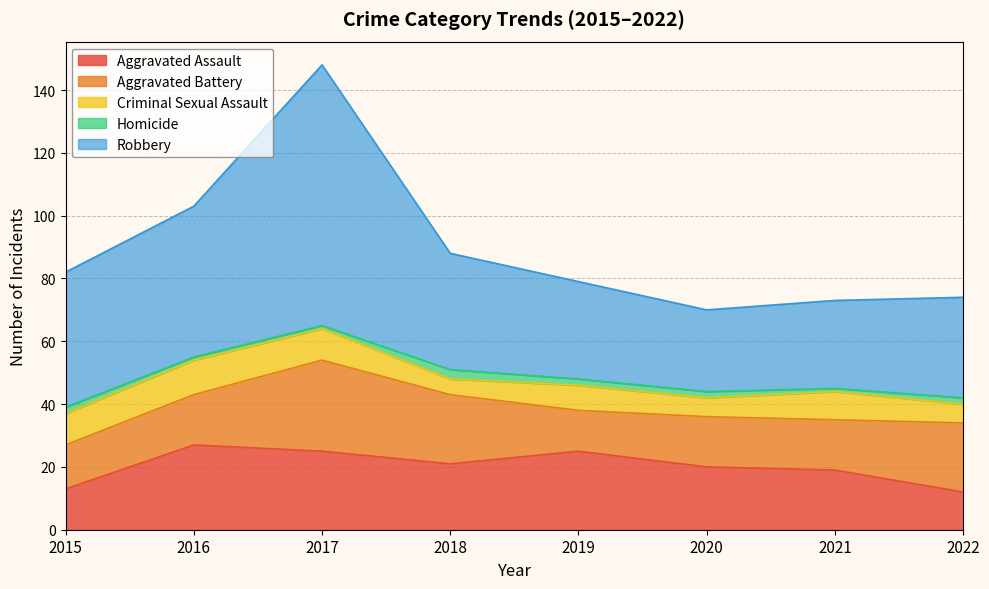

What is the difference between the maximum and minimum values in the Aggravated Assault series?

15